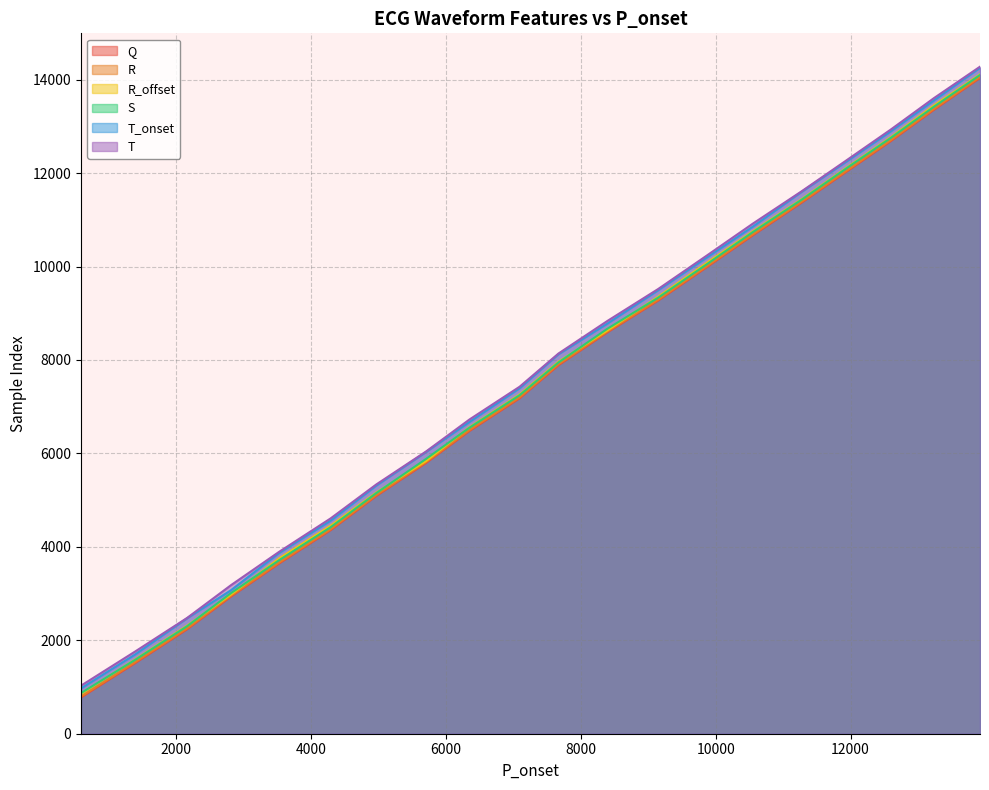

What is the value of the Q point at the 14th from the left?

9969